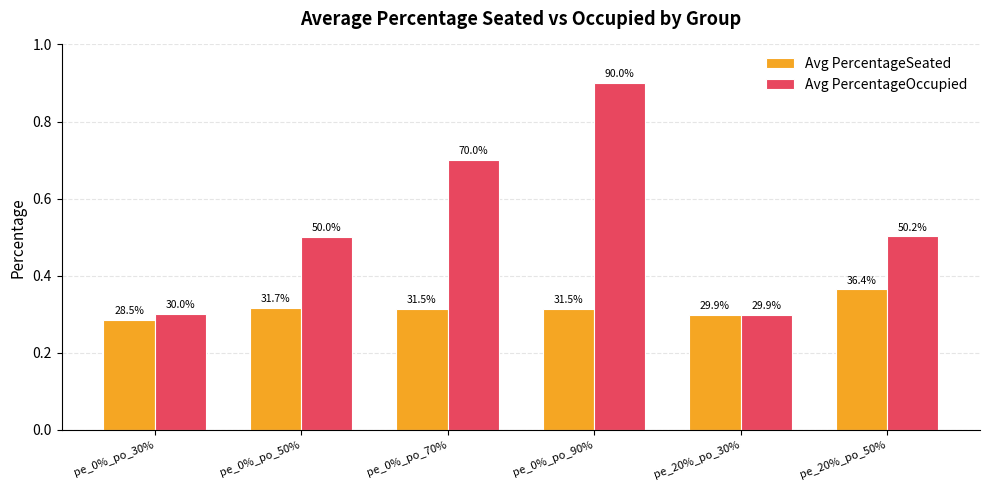

Does the chart contain any negative values?

No